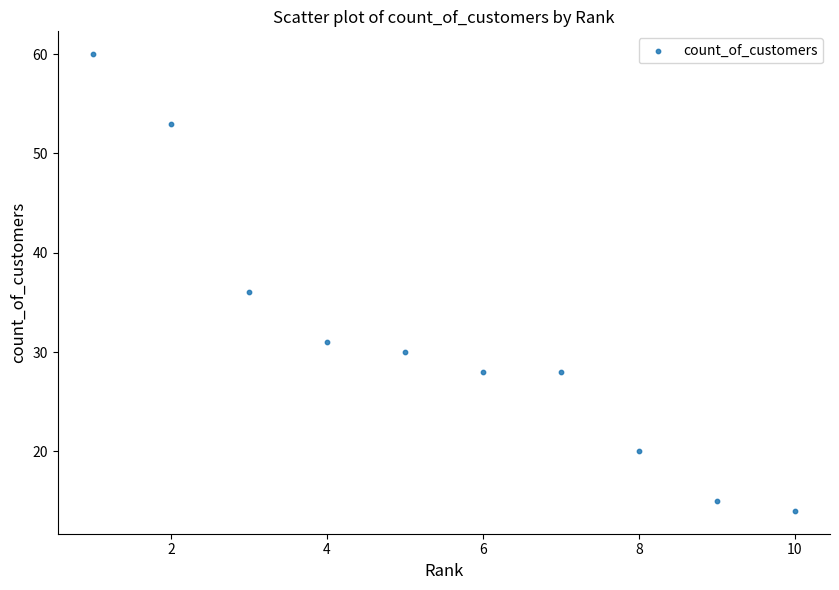

What Y value in the scatter plot is closest to 37?

36